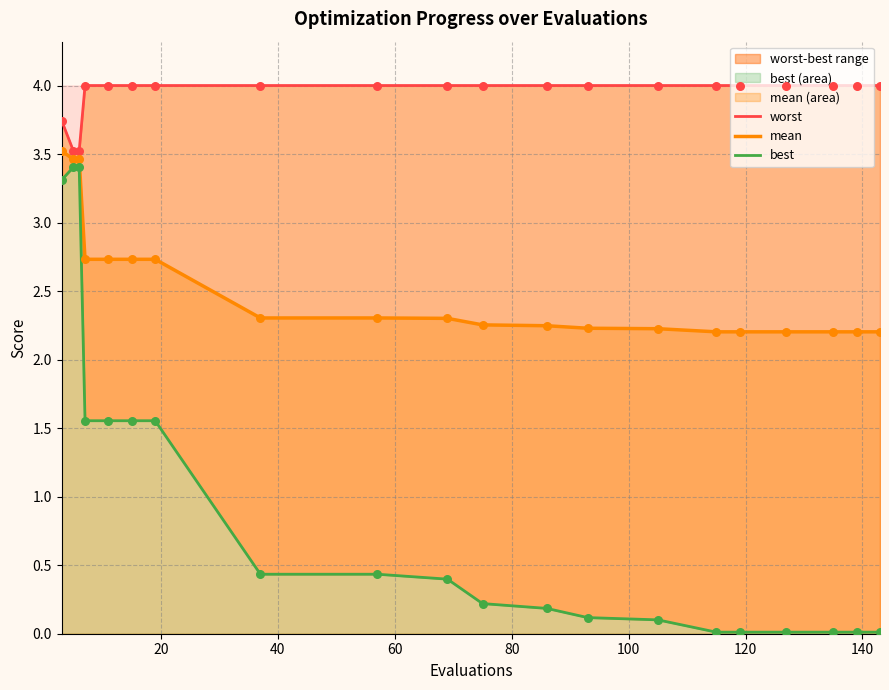

Which series contains the lowest Y value?

best